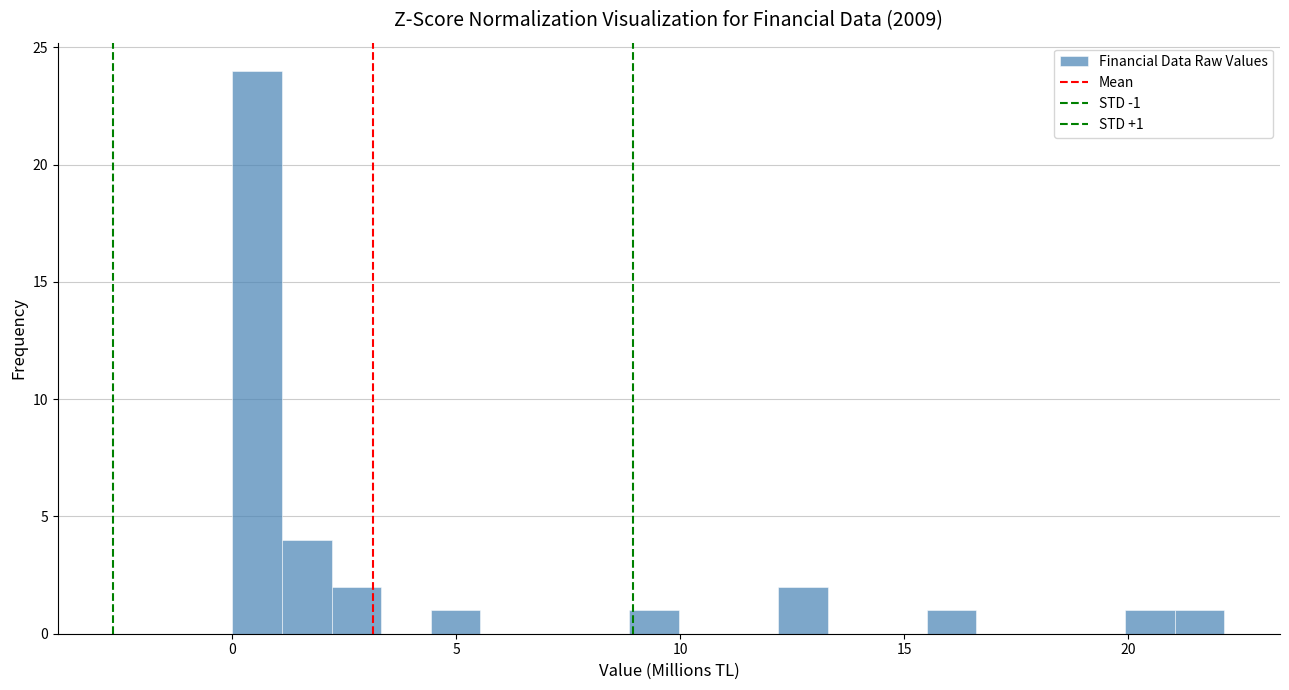

Around what value on the x-axis is the tallest bar? Give the approximate position of its centre, as read against the axis.

0.5